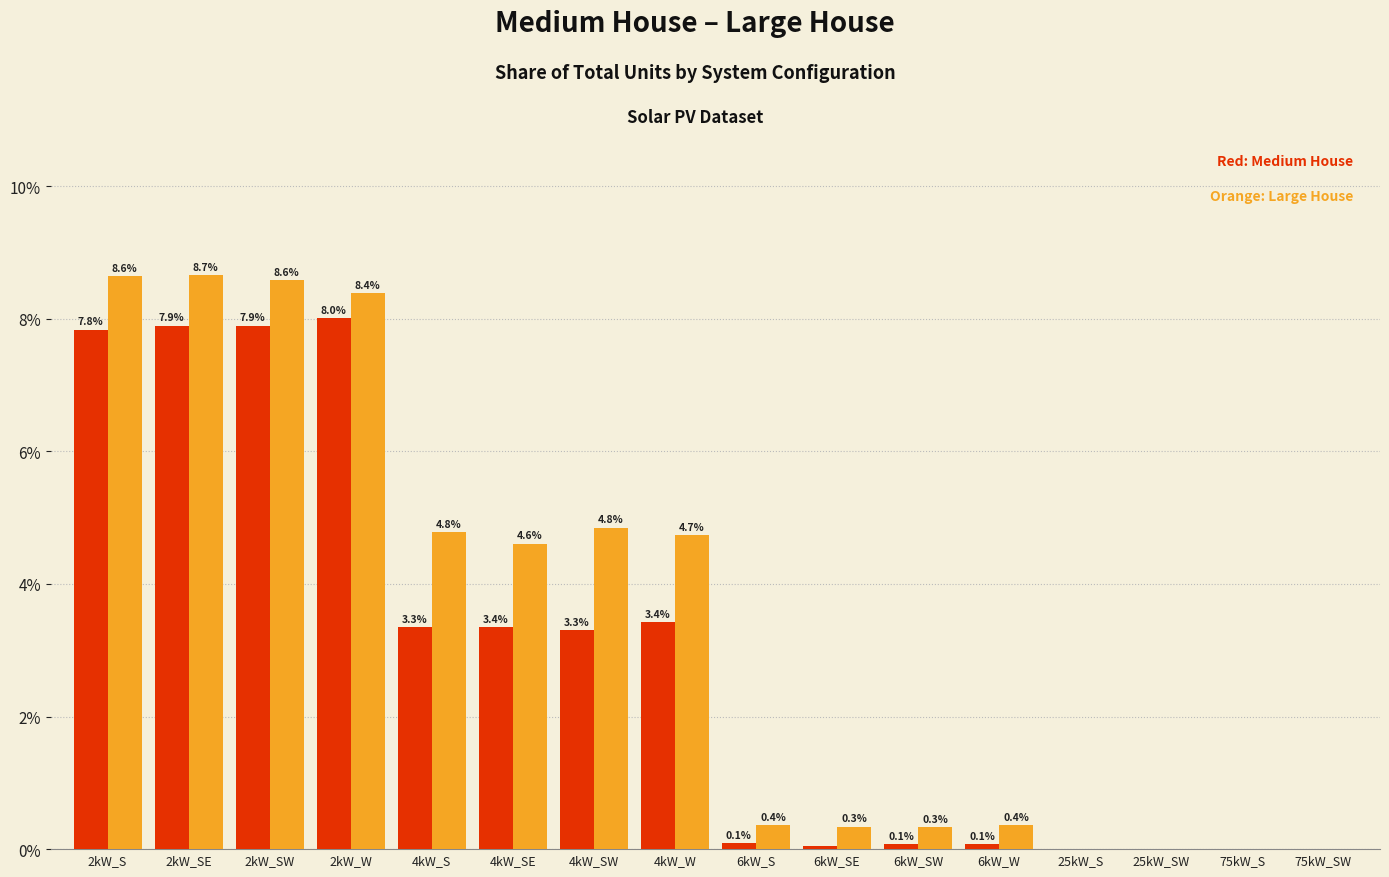

At which category is the sum across all series the highest?

2kW_SE